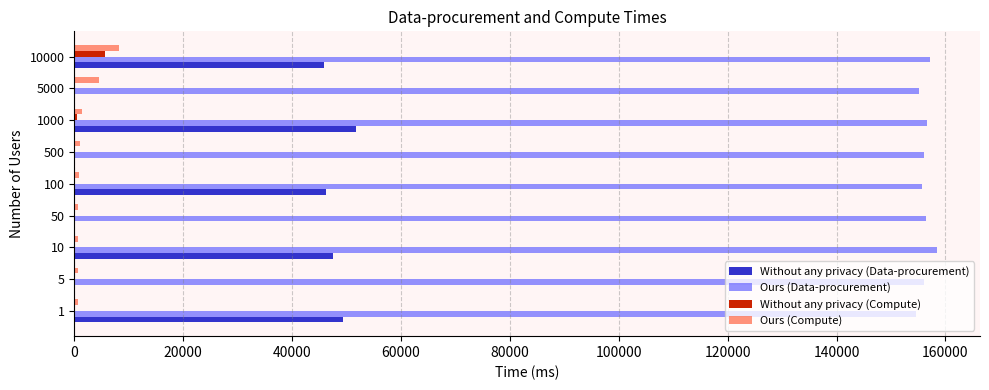

What is the sum of all Ours (Compute) values?

18880